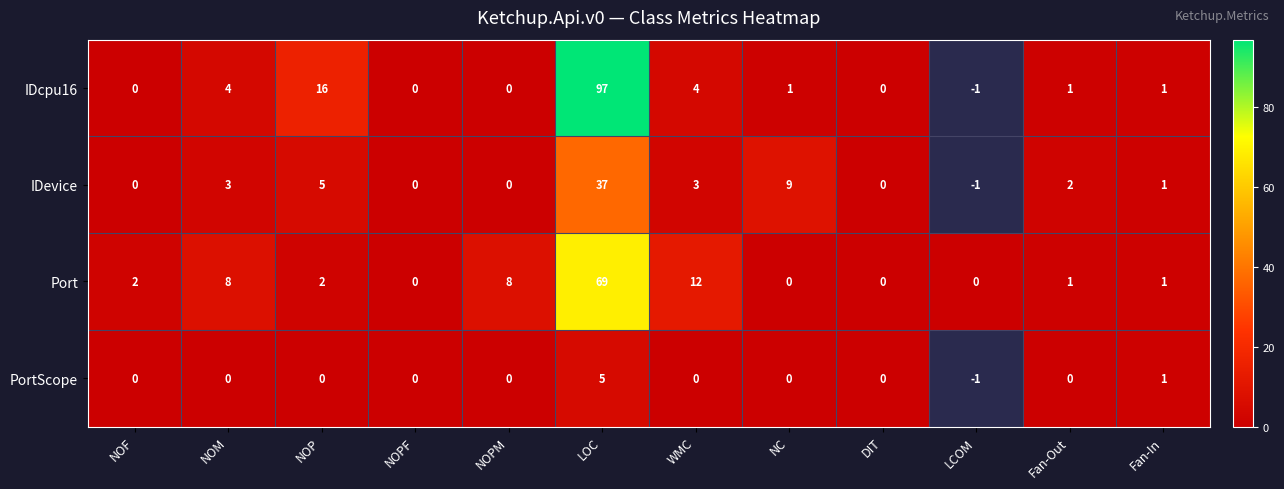

Which series changed the most between NOM and NOPF?

Port